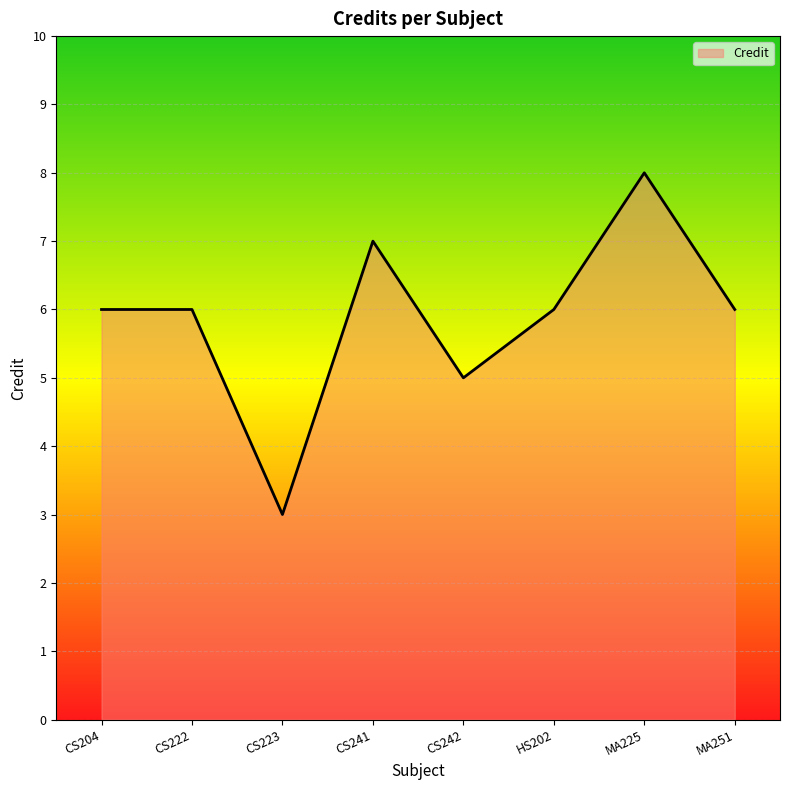

Which has a higher value, CS222 or CS223?

CS222